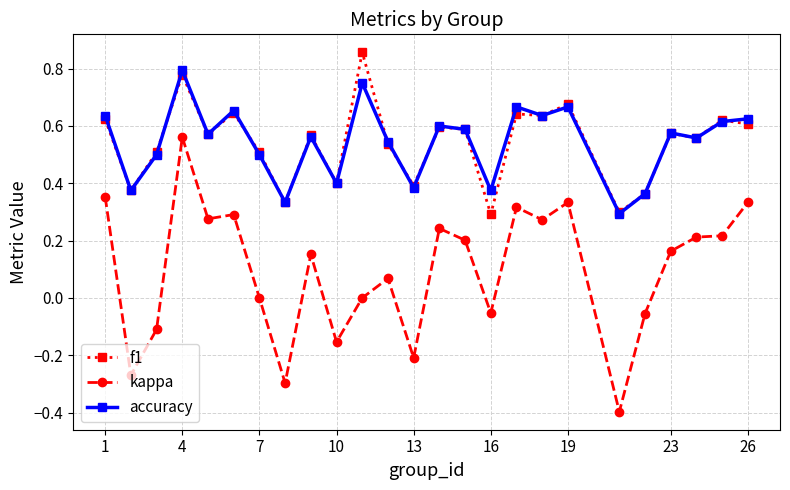

True or false: f1 has more than 2 interior local peaks.

True